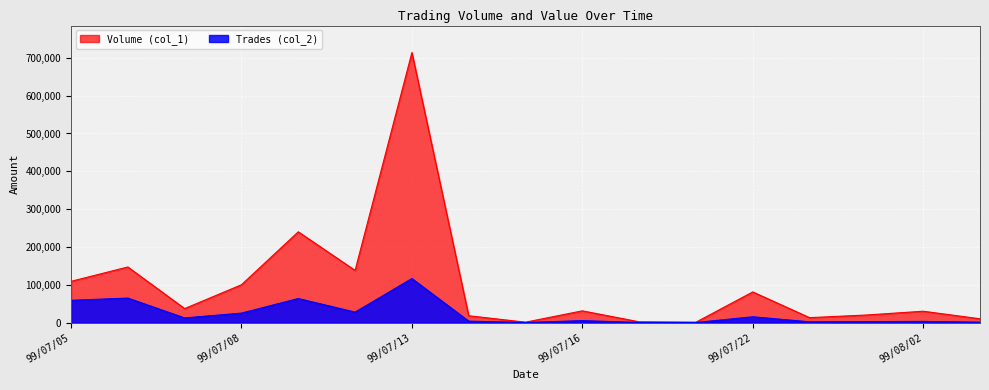

Reading left to right, transcribe all the data shown in this chart.

Volume (col_1): 109000	147000	37000	100000	240000	138000	714000	18000	1000	31000	2000	1000	81000	13000	20000	30000	10000
Trades (col_2): 58860	64760	12280	25050	63590	27610	116420	3750	170	5070	320	150	15280	1960	2500	3000	1000